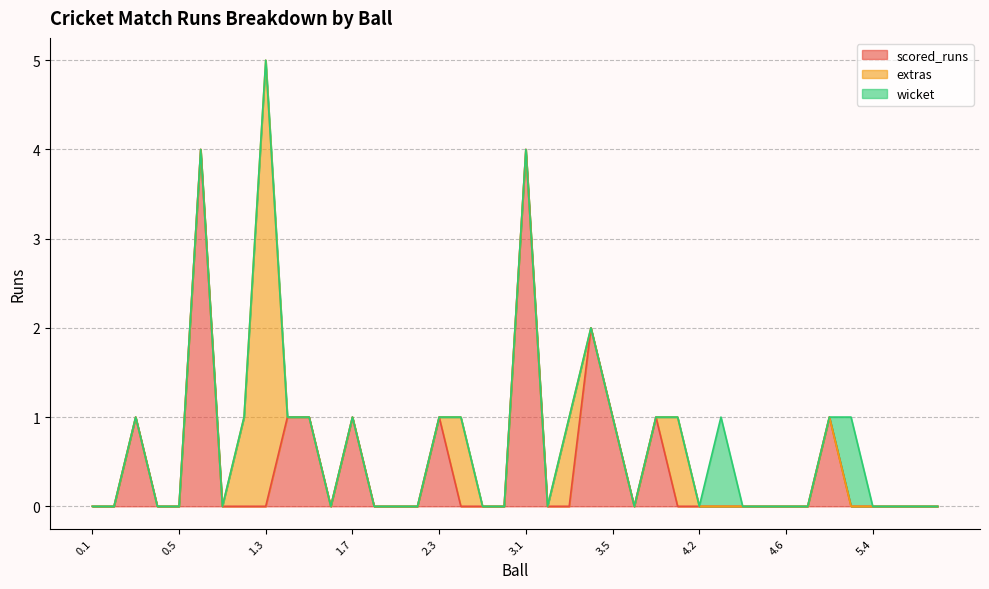

Rank the series by their maximum value, from highest to lowest.

extras, scored_runs, wicket